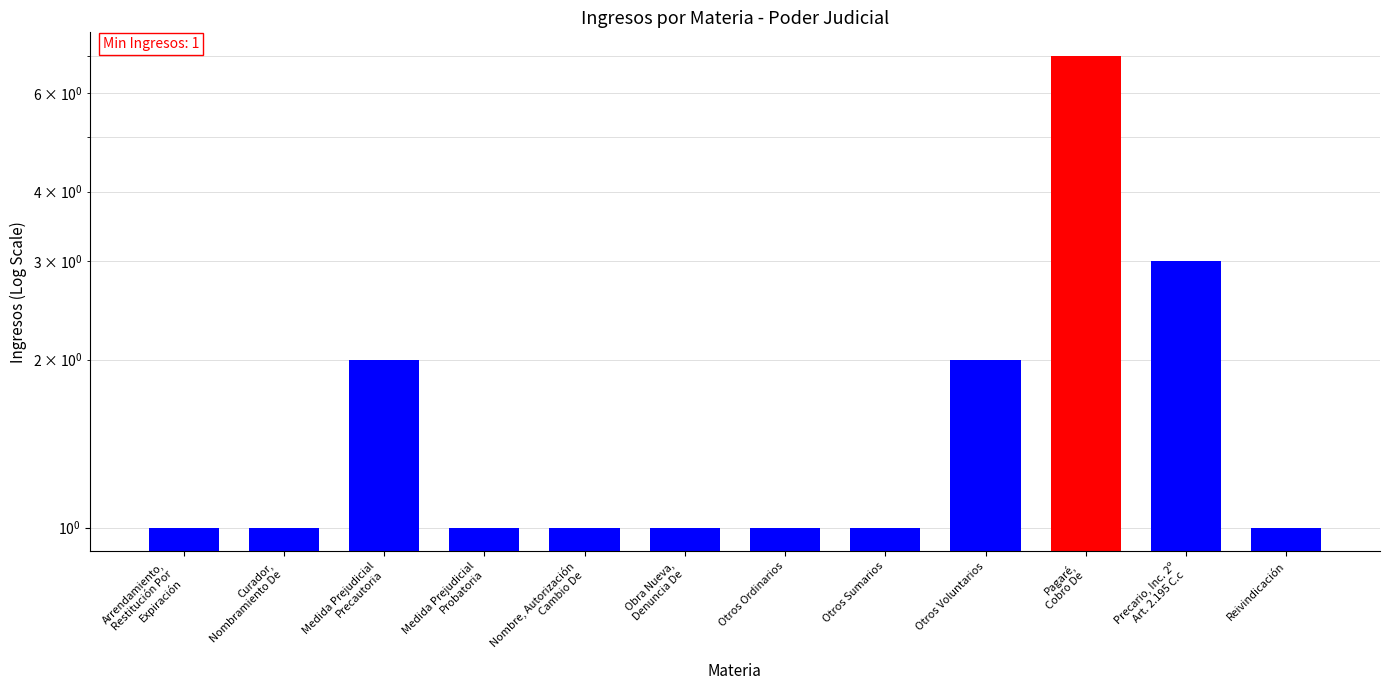

How many categories are shown in the chart?

12